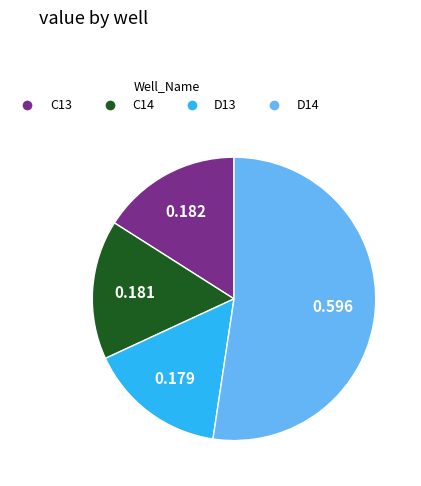

Which slice is the largest?

D14